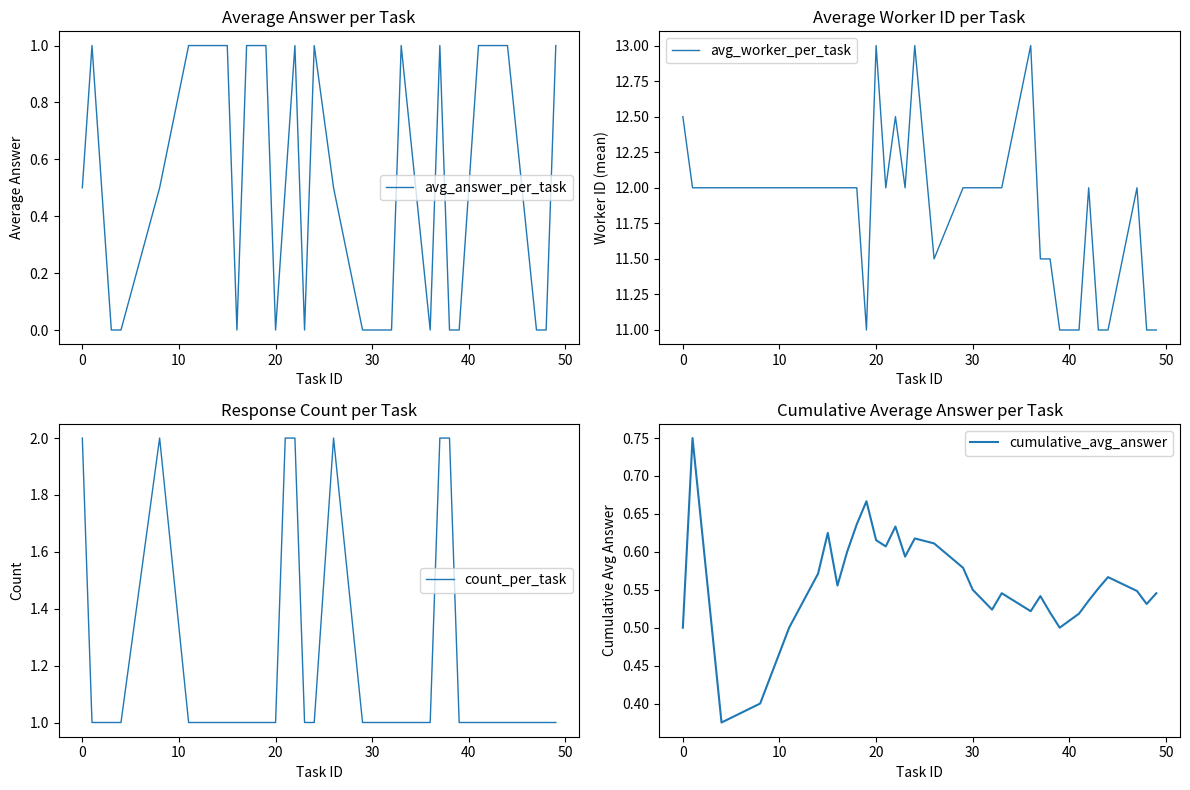

Is it true that count_per_task equals 1 at 20?

True